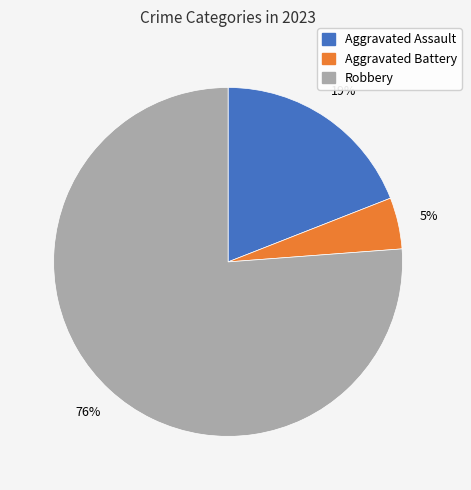

How many slices are in this pie chart?

3